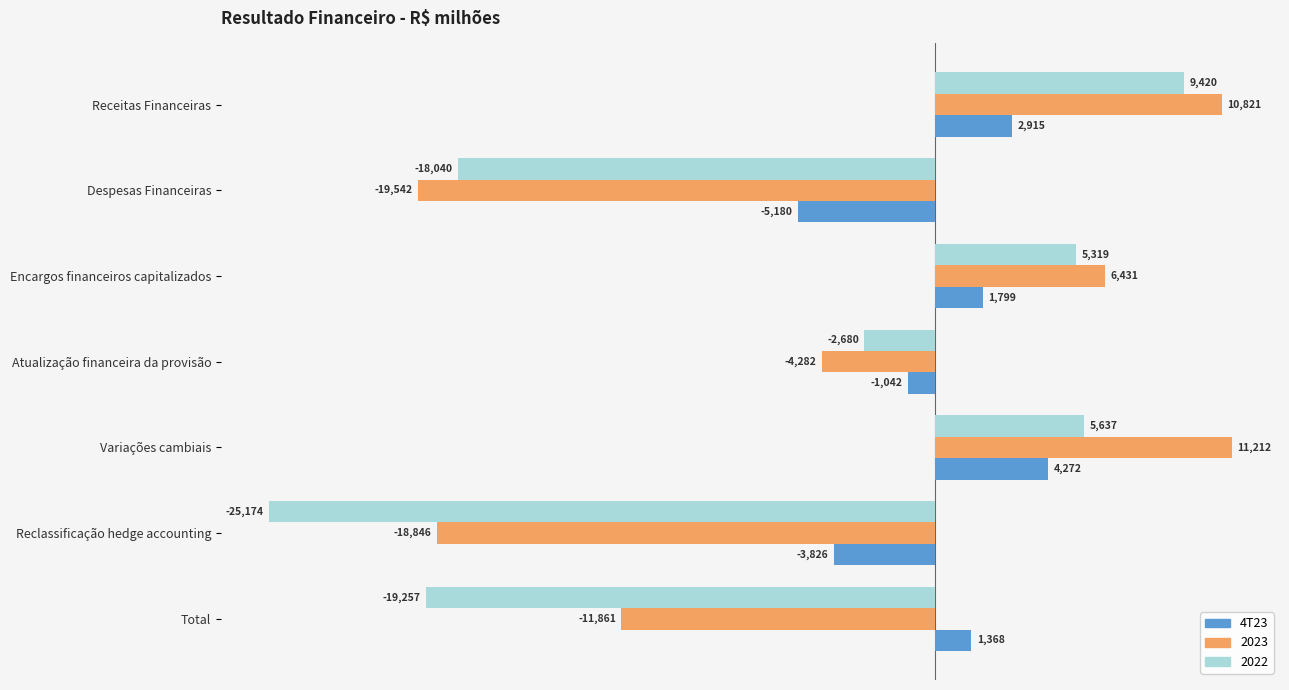

What is the spread (max minus min) of values at Encargos financeiros capitalizados?

4632